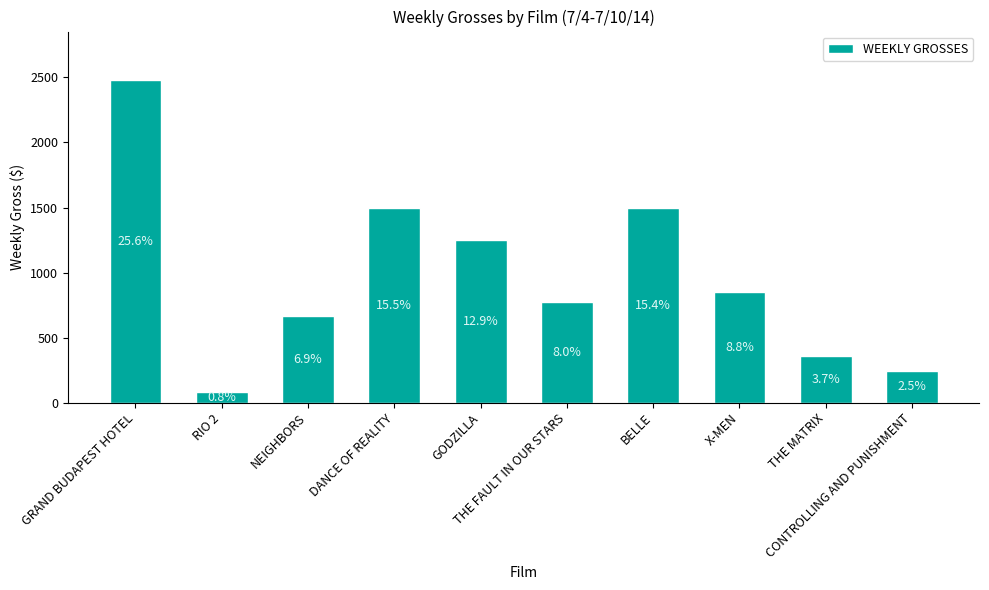

How many bars are there in total?

10